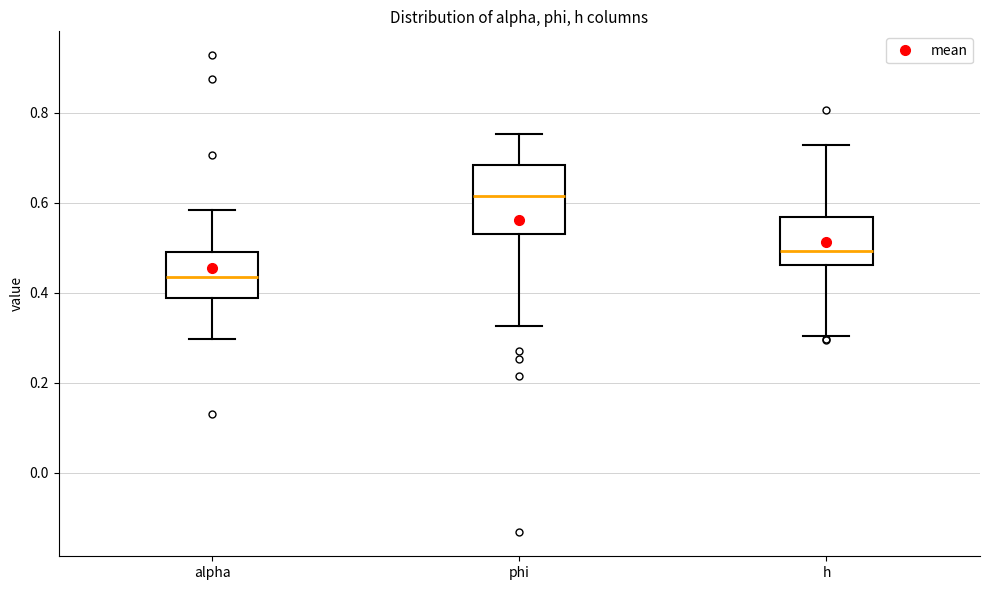

Which box has the highest median line?

phi